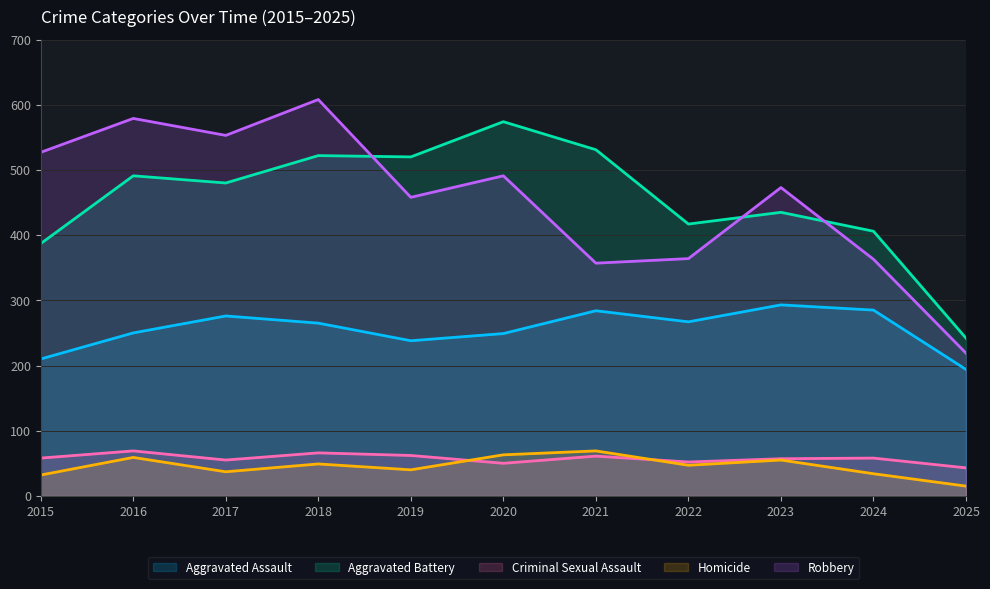

The value of Robbery at 2017 is 355. True or false?

False